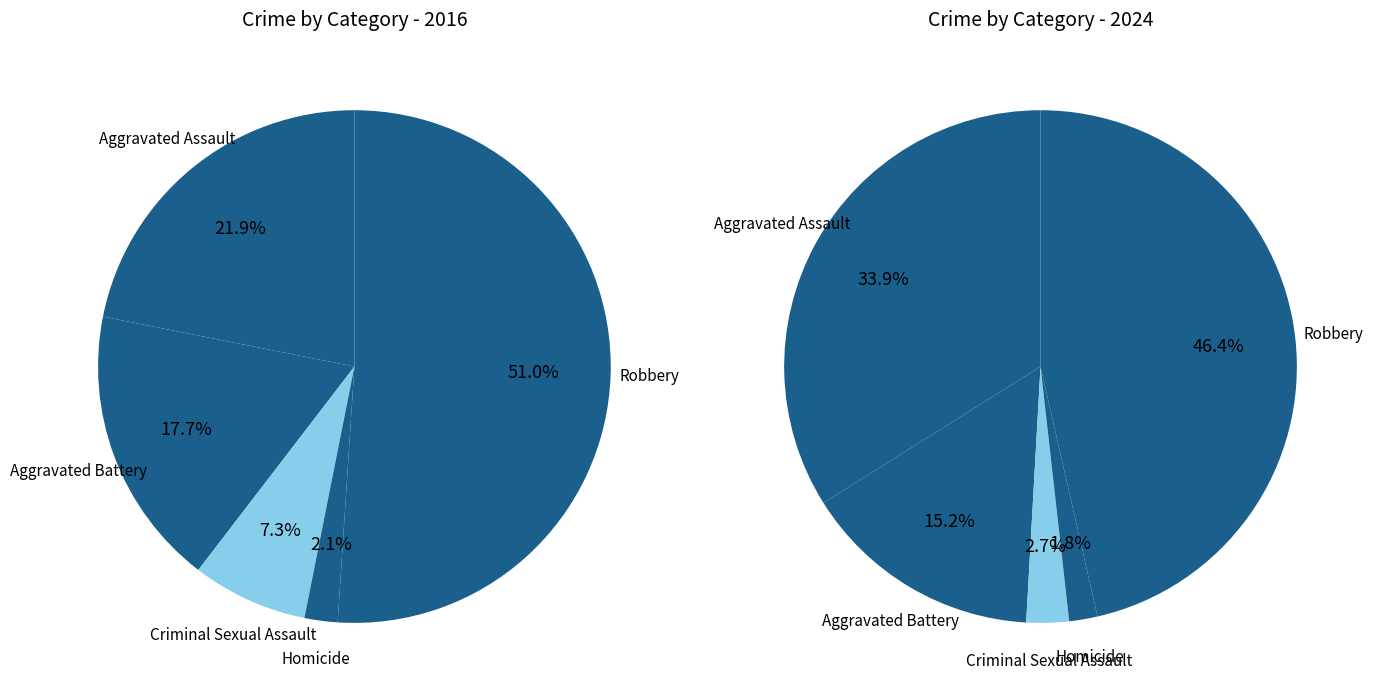

To the nearest percent, what is the average slice percentage?

20%